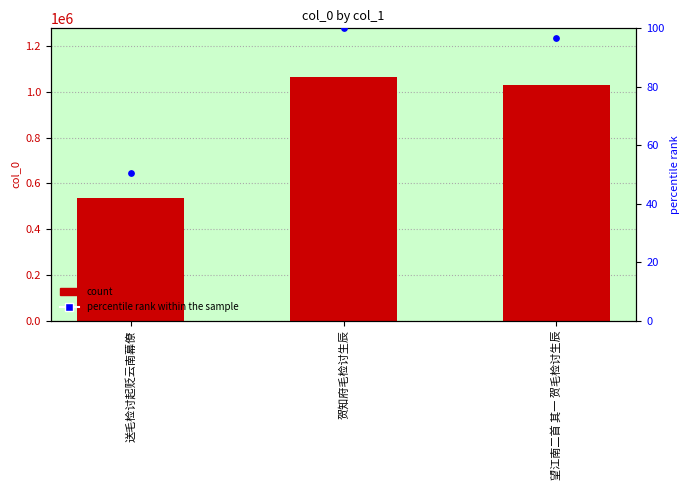

Is the value of col_0 at 贺知府毛检讨生辰 greater than the value of percentile rank within the sample at 望江南二首 其一 贺毛检讨生辰?

Yes